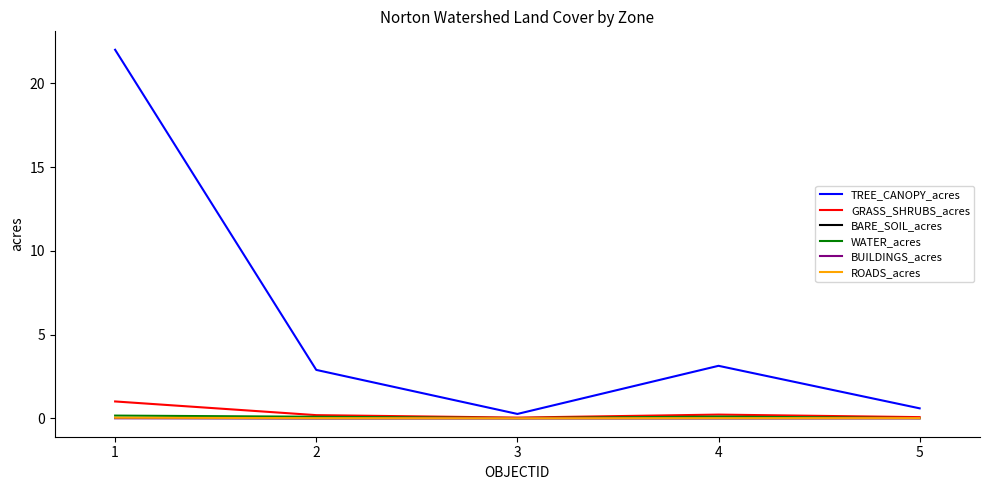

Is it true that BARE_SOIL_acres equals 0.0 at 5?

True